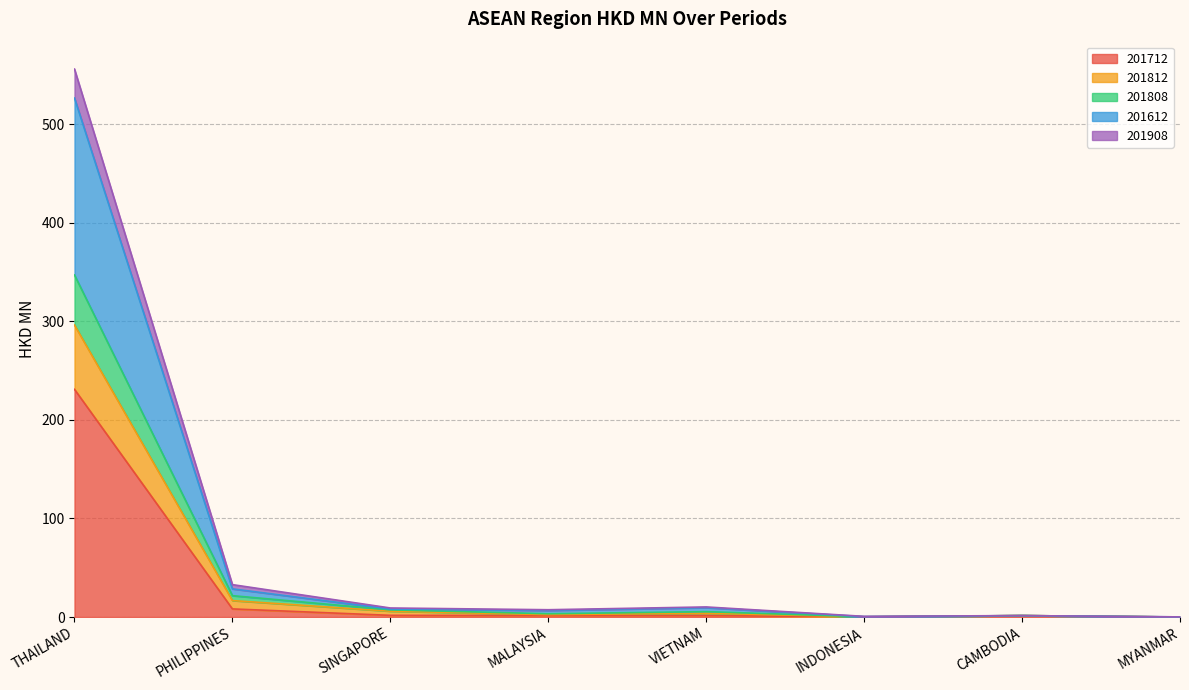

Which has a higher value, THAILAND or MALAYSIA?

THAILAND